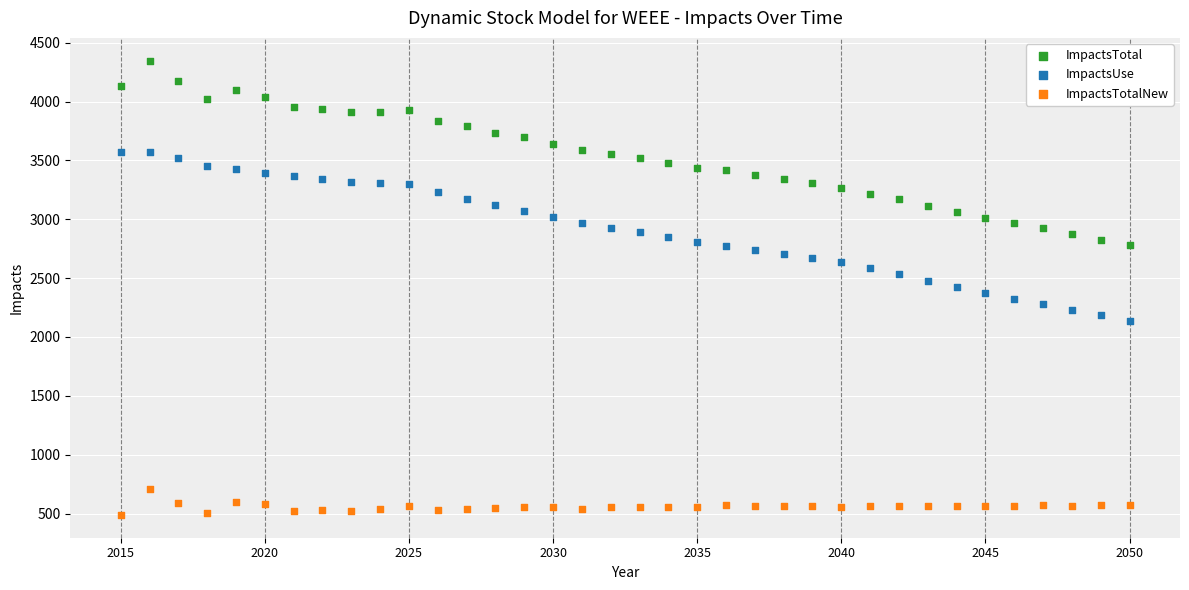

Across all data points, what is the range of X values (max minus min)?

35.0